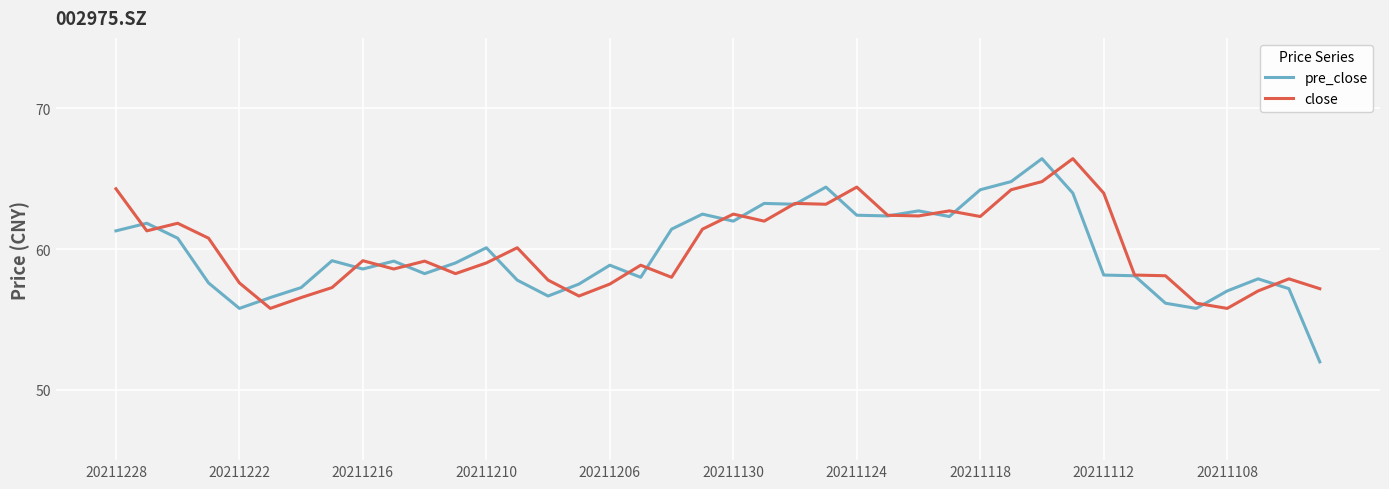

Does the chart have visible grid lines?

Yes